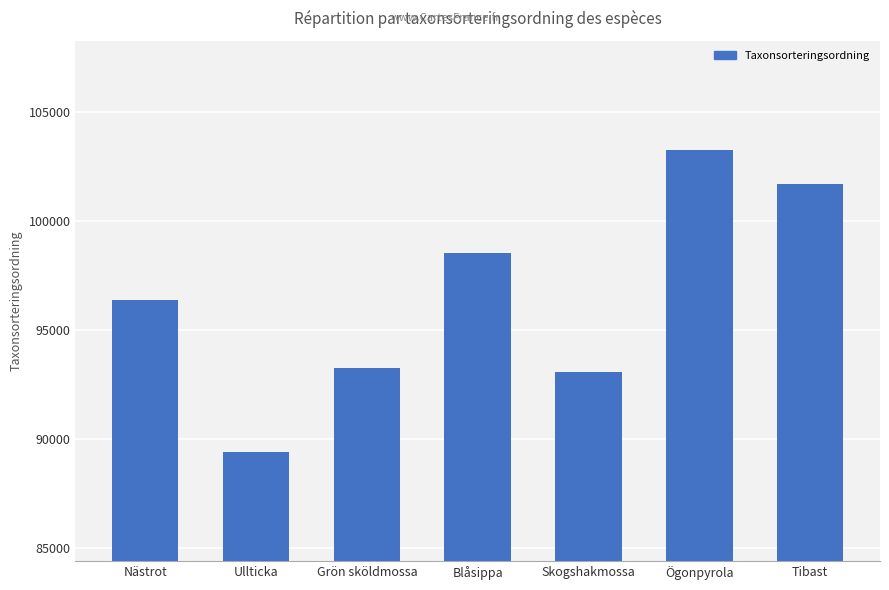

Does the chart contain any negative values?

No